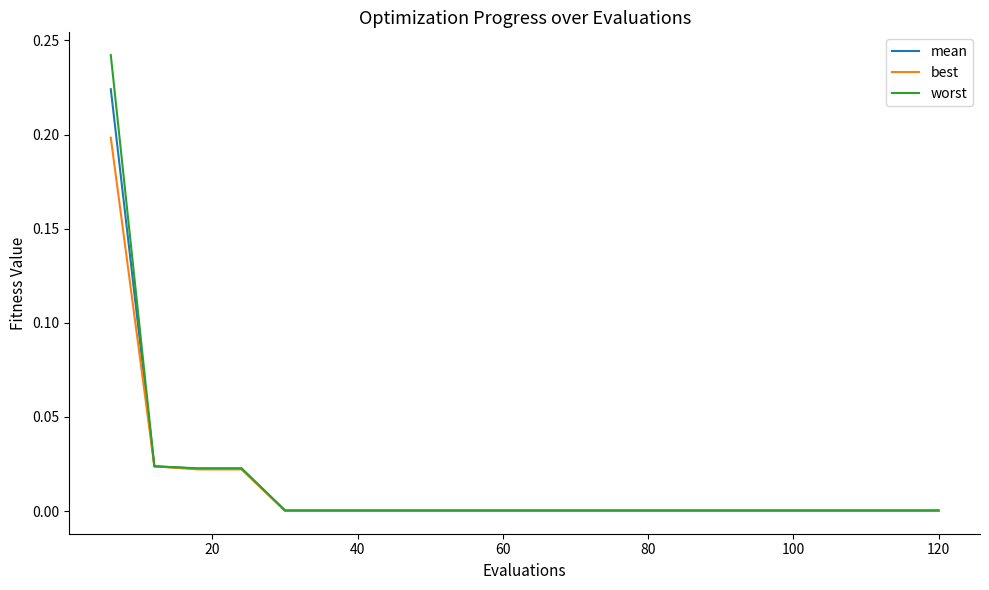

Which series has the largest range (max minus min)?

worst